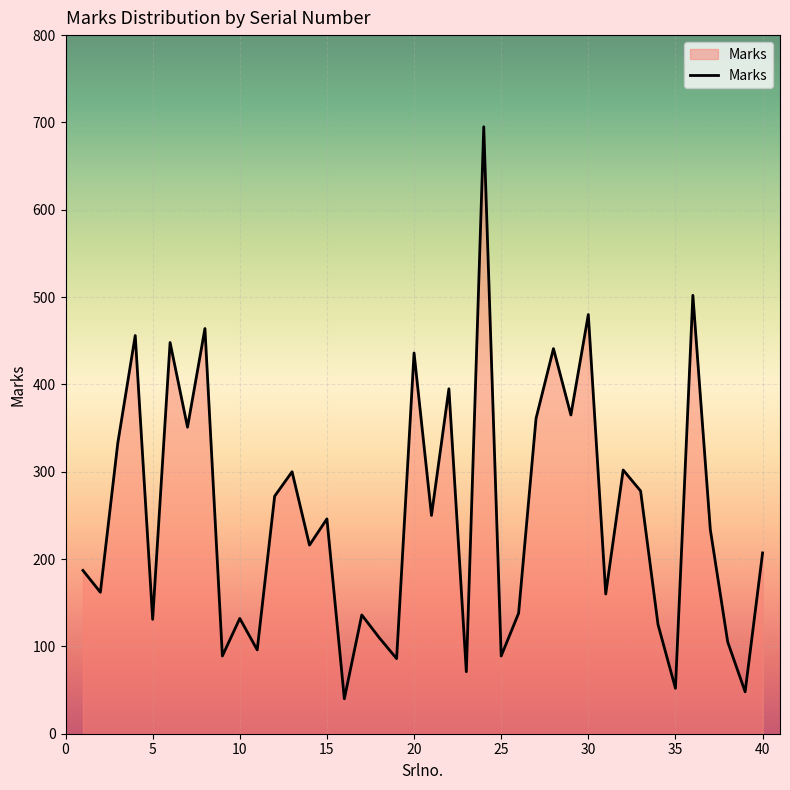

What is the minimum value shown in the chart?

40